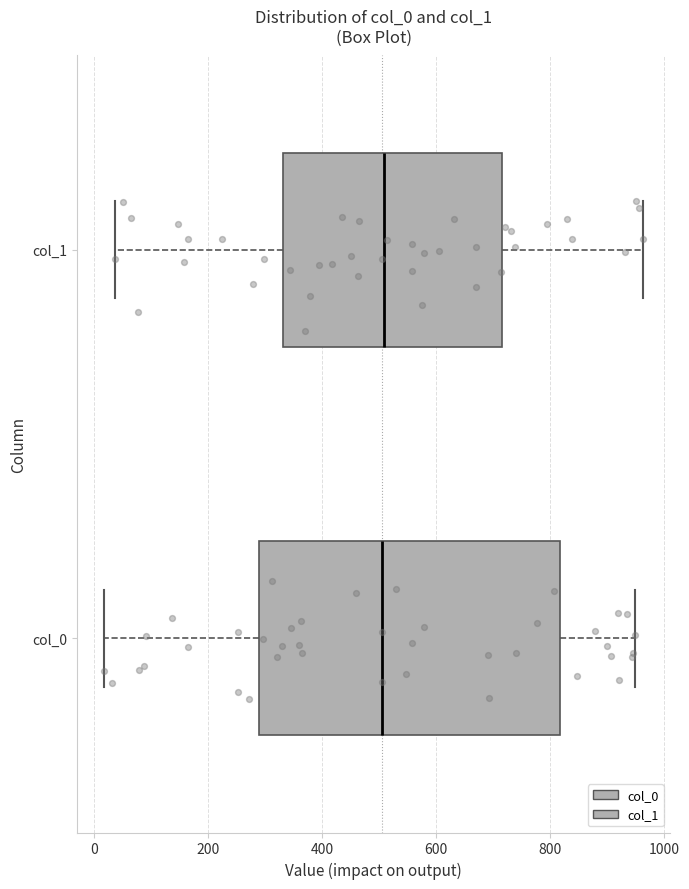

Reading bottom to top, transcribe this box plot: for each box, give where its median line is, the range the box spans, and where its two whiskers end, as read against the x-axis. The values are not printed on the chart, so give them approximately, as read against the axis.

col_0: median 500, box 280 to 820, whiskers 20 to 960
col_1: median 500, box 340 to 720, whiskers 40 to 960